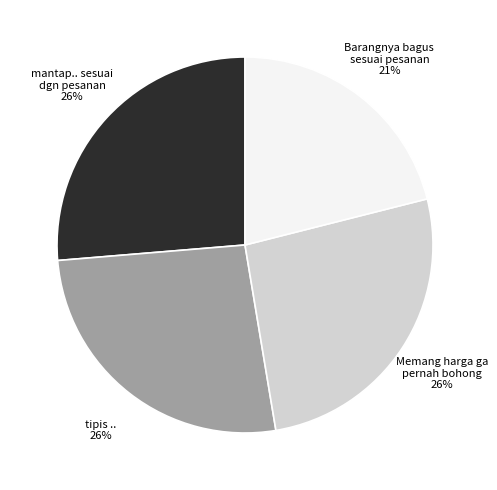

Does any single category account for the majority?

No